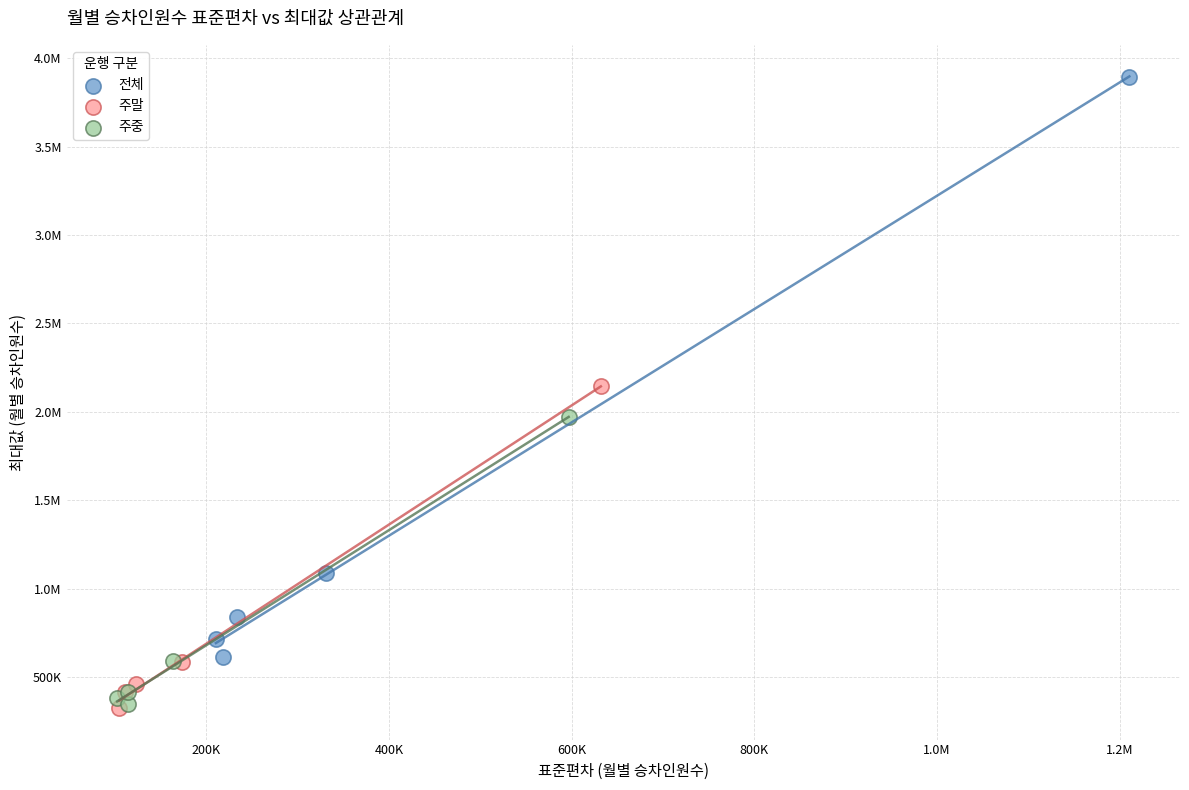

What are all the series names shown in the legend?

전체, 주말, 주중